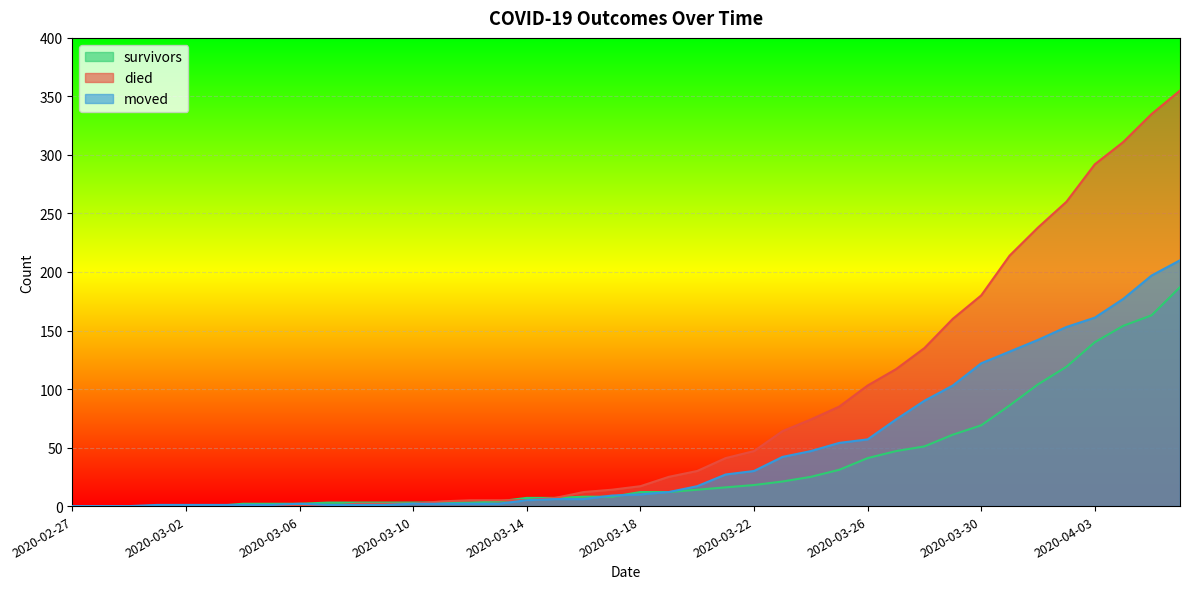

How many lines are shown in the chart?

3